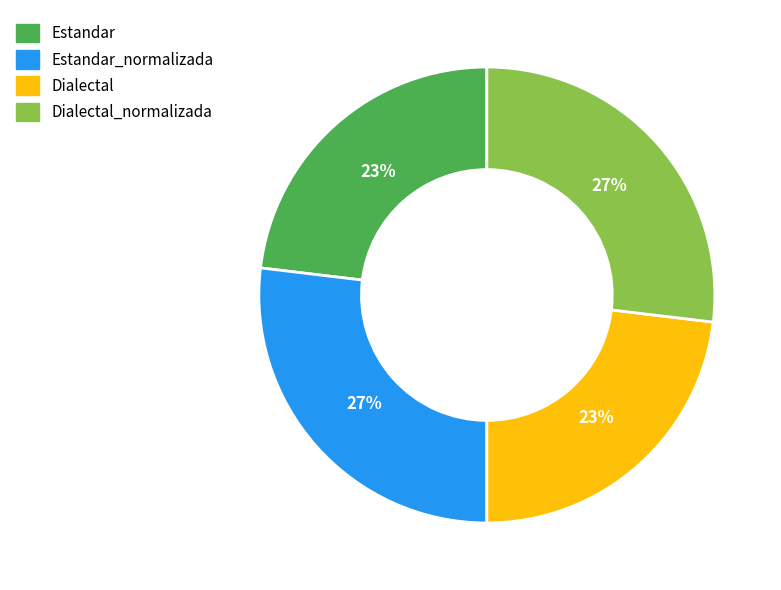

To the nearest percent, what is the difference between the largest and smallest slice percentages?

4%